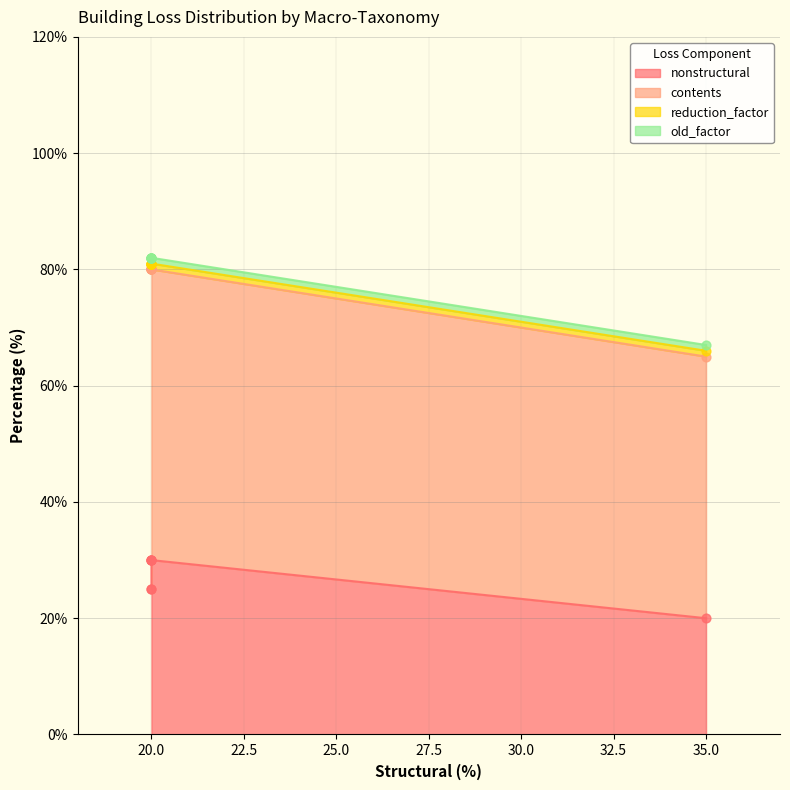

What are all the series names shown in the legend?

nonstructural, contents, reduction_factor, old_factor